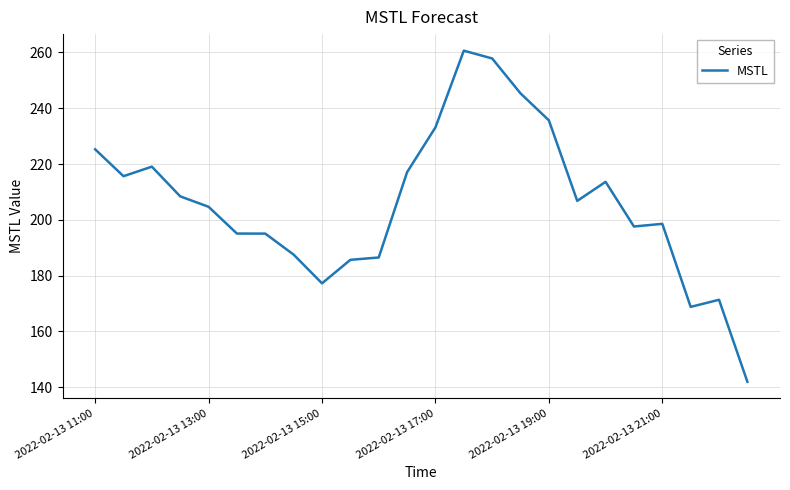

True or false: the data has more than 0 interior local peaks.

True